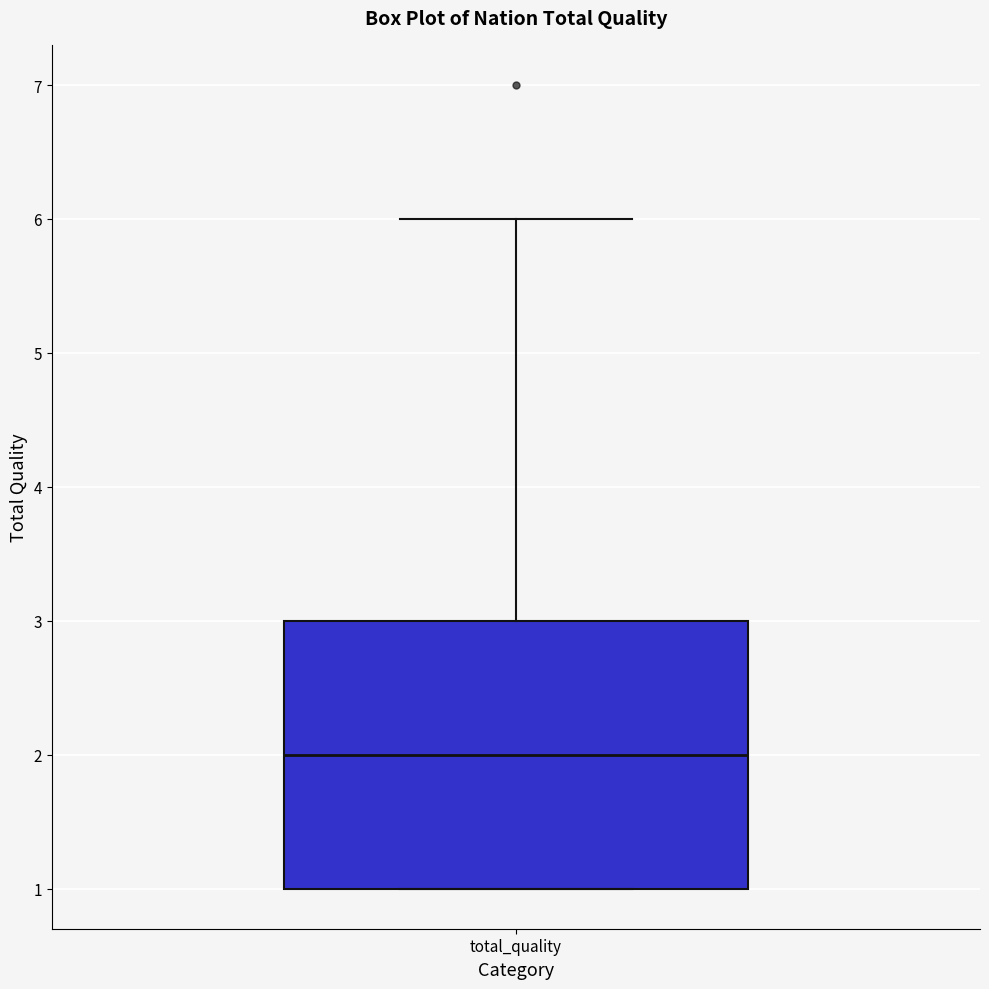

Transcribe this box plot: give where the median line is, the range the box spans, and where the two whiskers end, as read against the y-axis. The values are not printed on the chart, so give them approximately, as read against the axis.

median 2, box 1 to 3, whiskers 1 to 6